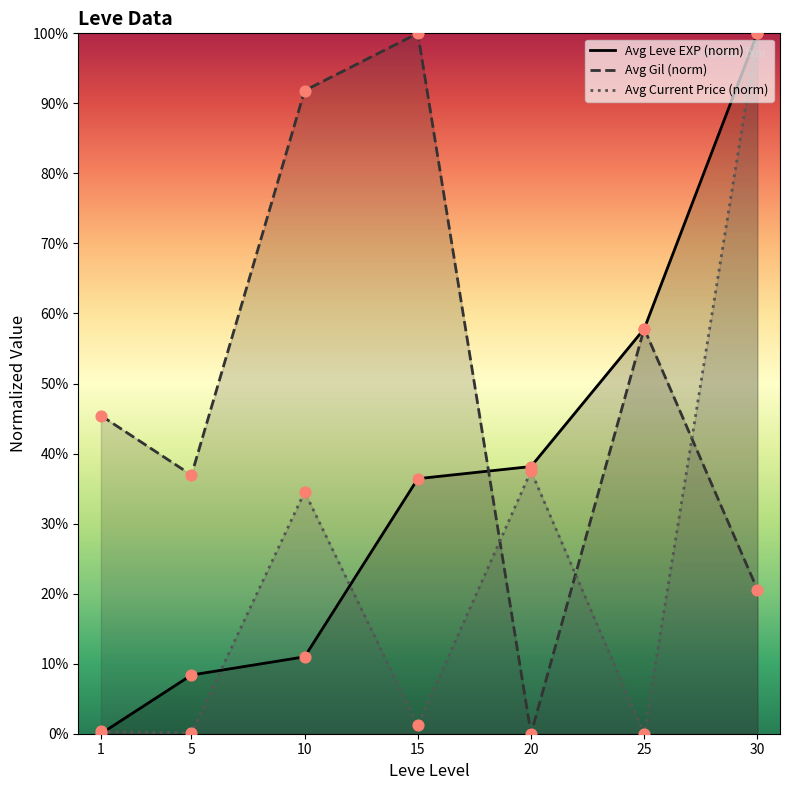

At how many categories does at least one series exceed 19?

7